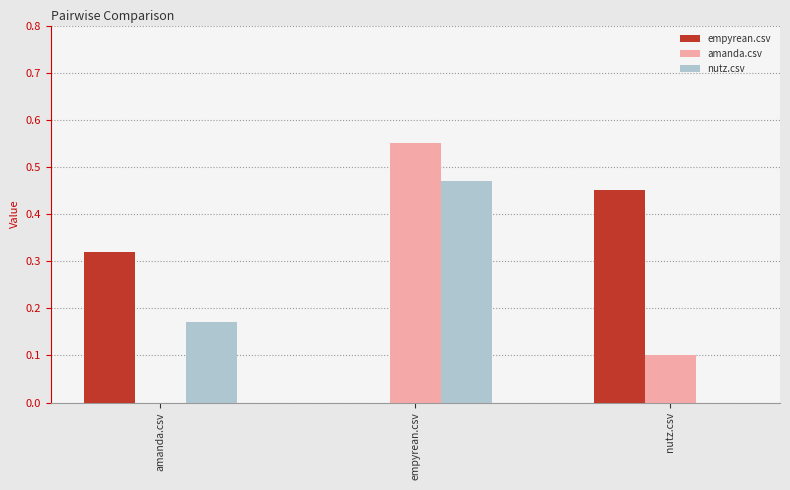

Is the value of empyrean.csv at nutz.csv greater than the value of nutz.csv at nutz.csv?

Yes